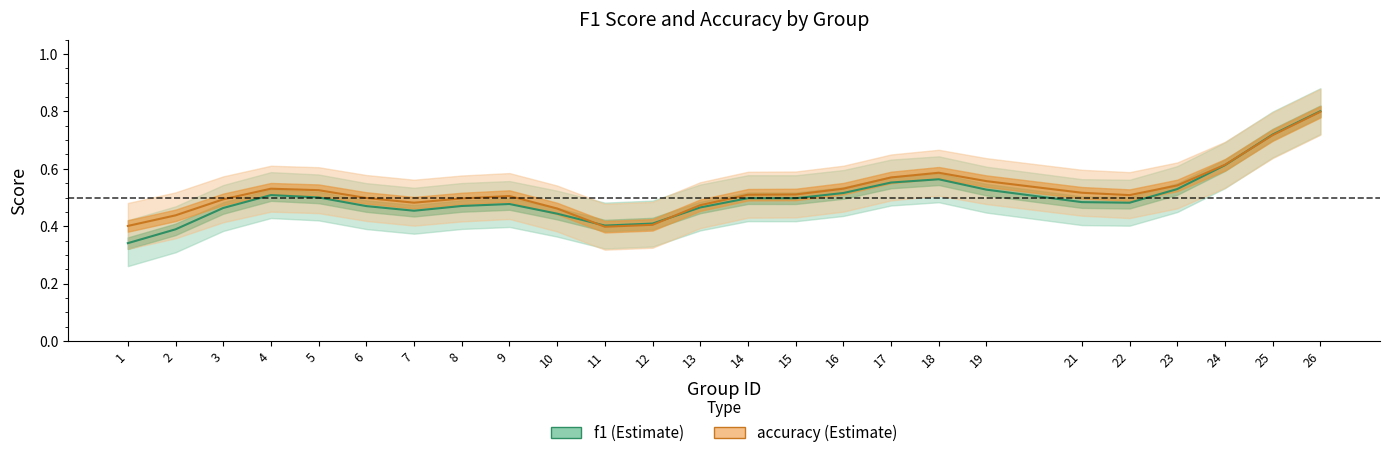

At 2, list the series in order from largest to smallest.

accuracy, f1